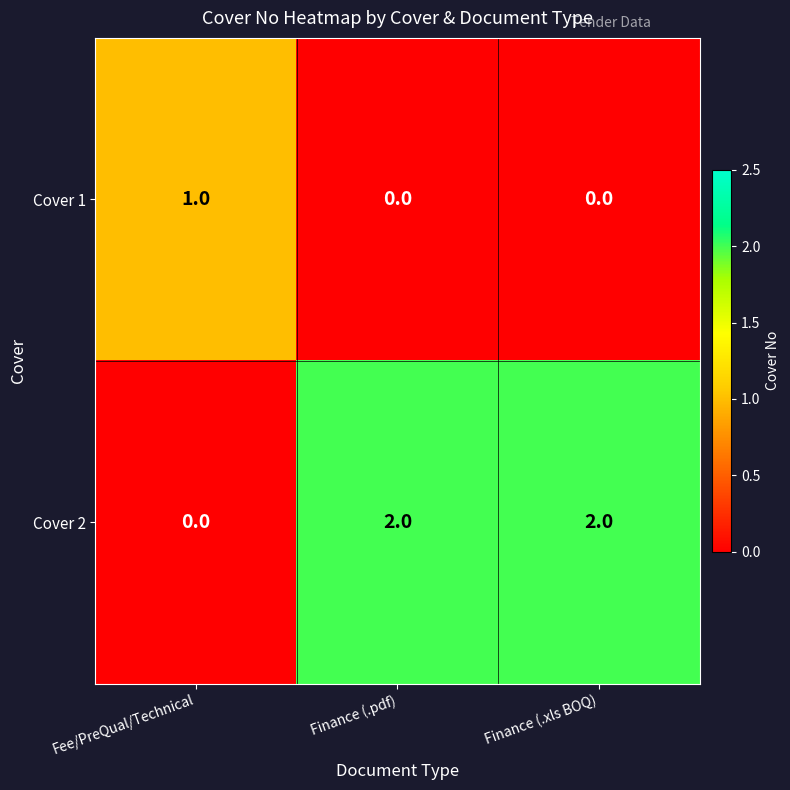

True or false: Cover 1 has a value of 0 at Finance (.xls BOQ).

True